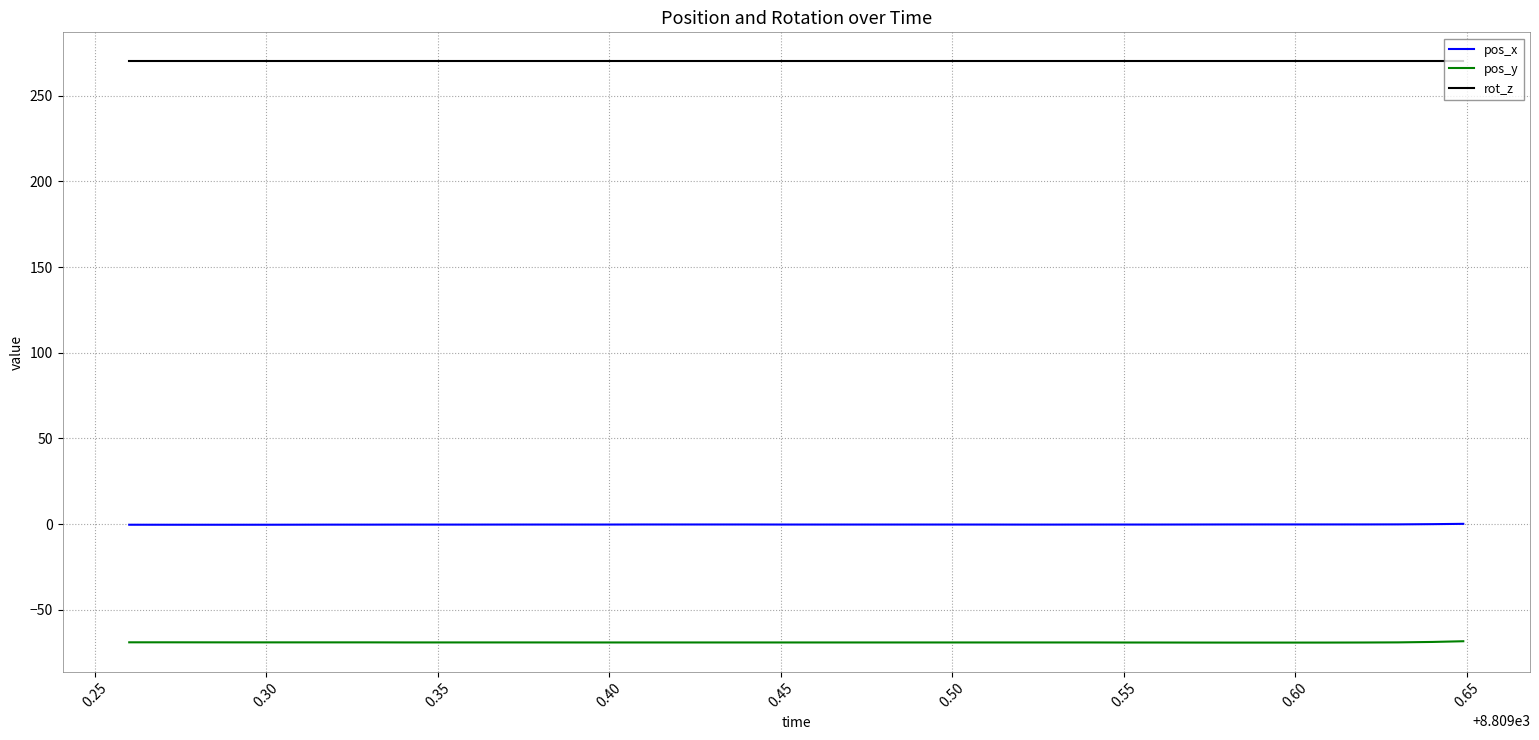

What is the highest value of the rot_z series?

270.0